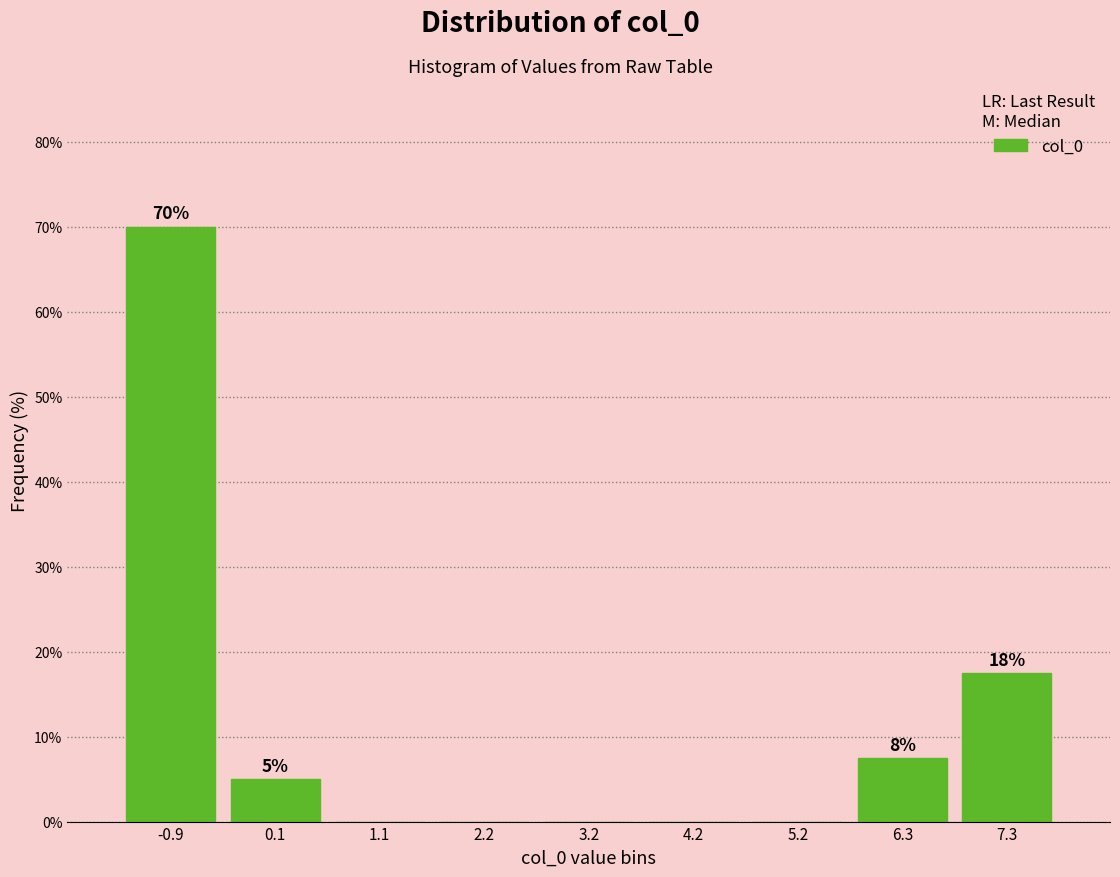

Over which range of the x-axis is the bar tallest?

-1.4 to -0.4